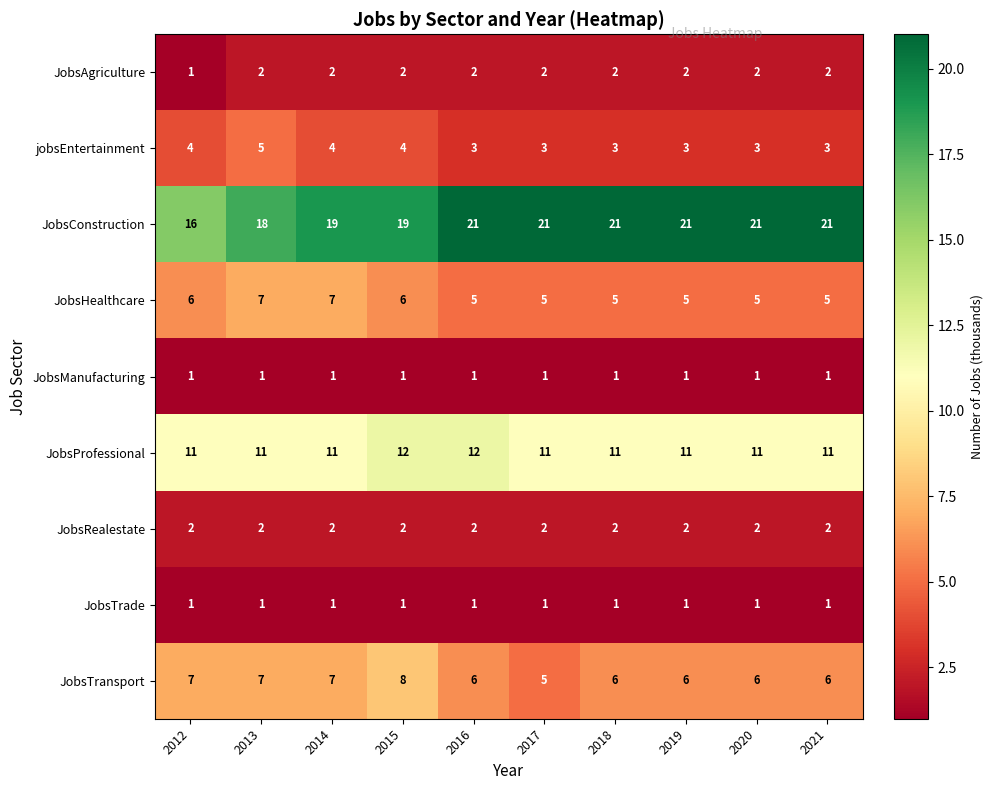

What is the sum of all JobsProfessional values?

112